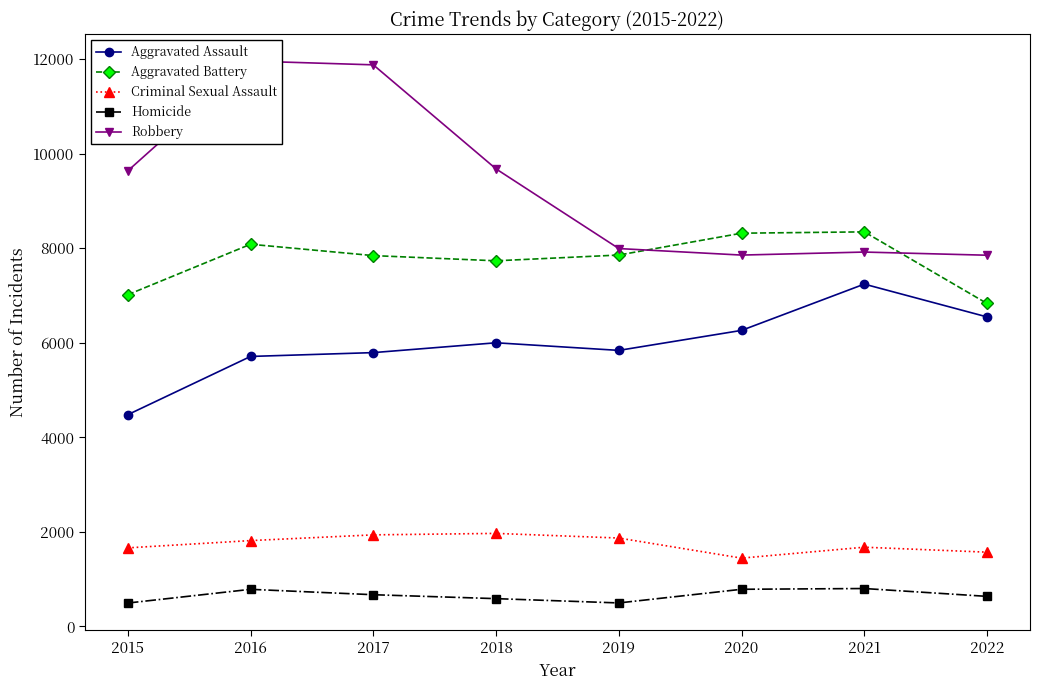

Rank the categories by Homicide value from lowest to highest.

2015, 2019, 2018, 2022, 2017, 2016, 2020, 2021